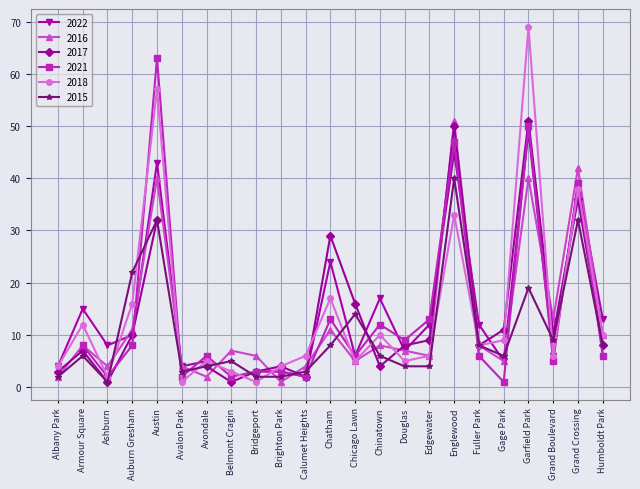

What is the maximum value for 2016?

51